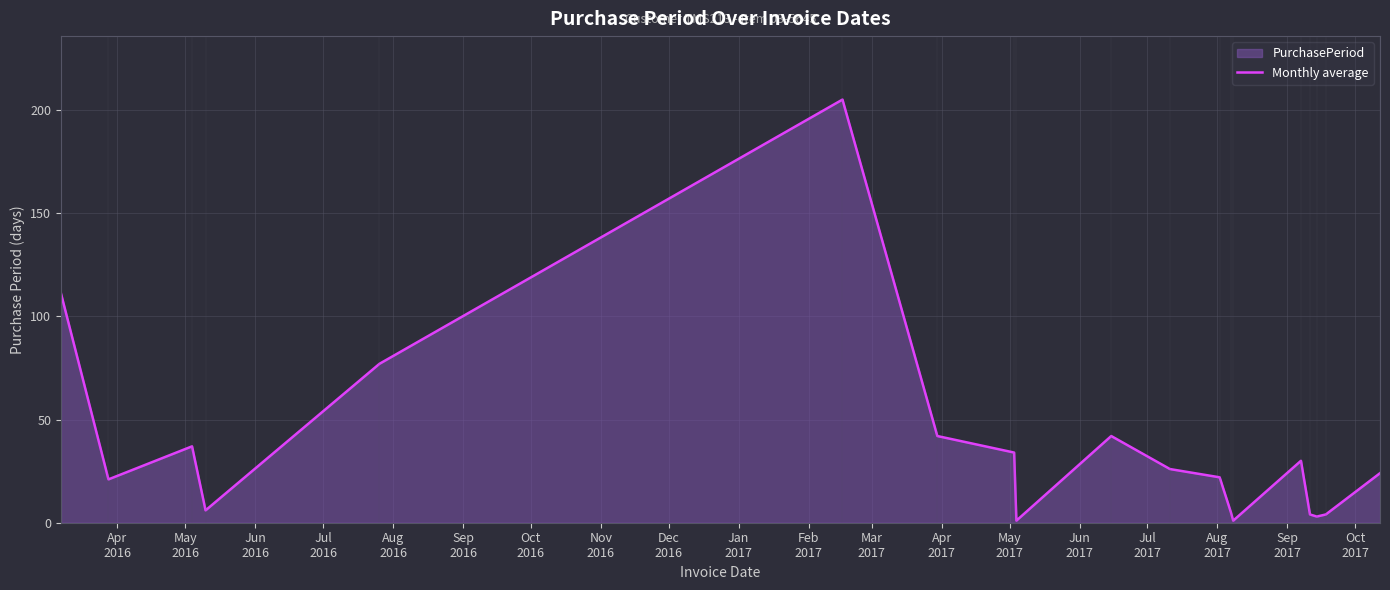

Does the chart have visible grid lines?

Yes